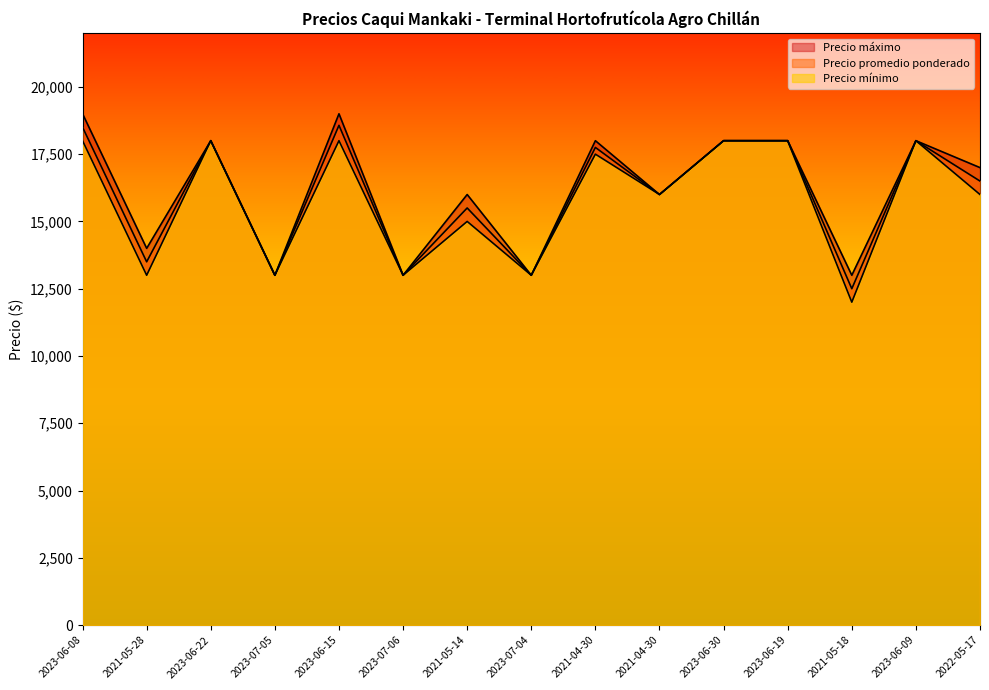

What is the label of the 6th point from the right?

2021-04-30